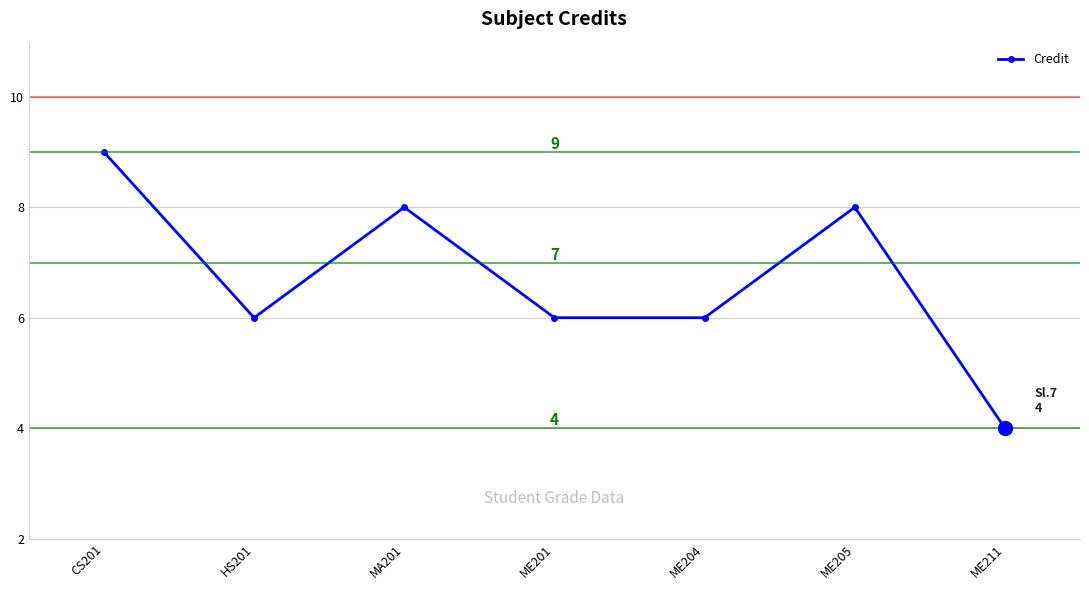

Where is the first local minimum?

HS201